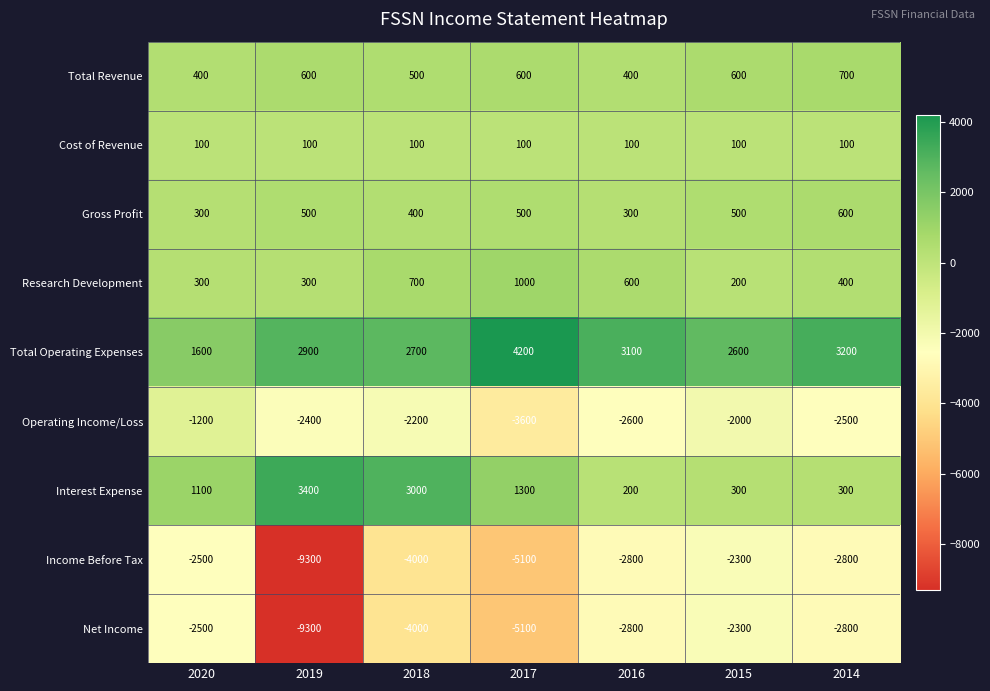

What is the difference between the maximum and second lowest values in the Interest Expense series?

3100